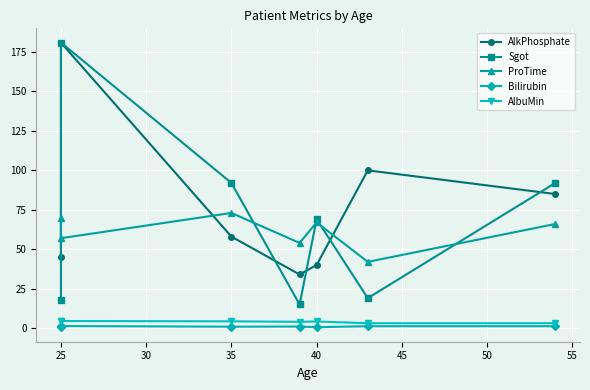

What is the value of the Sgot point at the 2nd from the left?

181.0